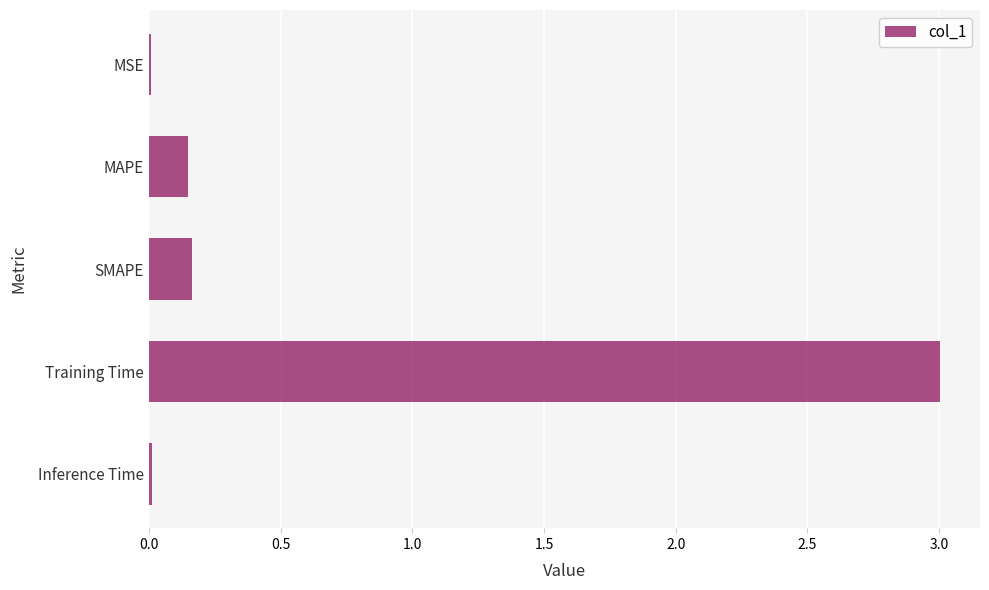

Which category has the highest value across all series?

Training Time